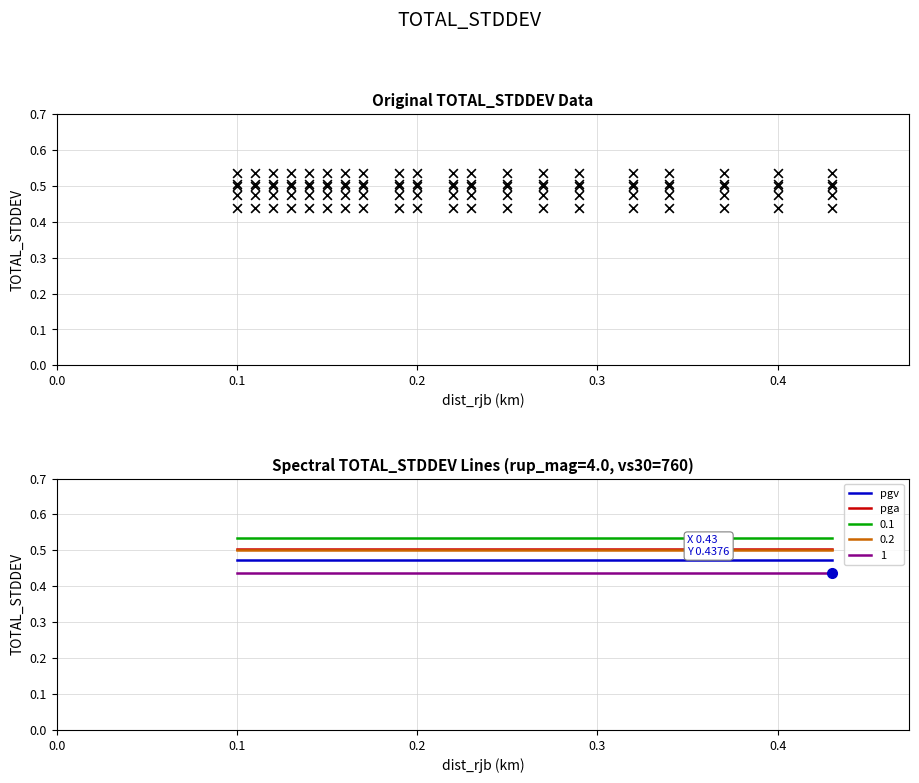

Which series has the largest Y range (max minus min)?

pgv